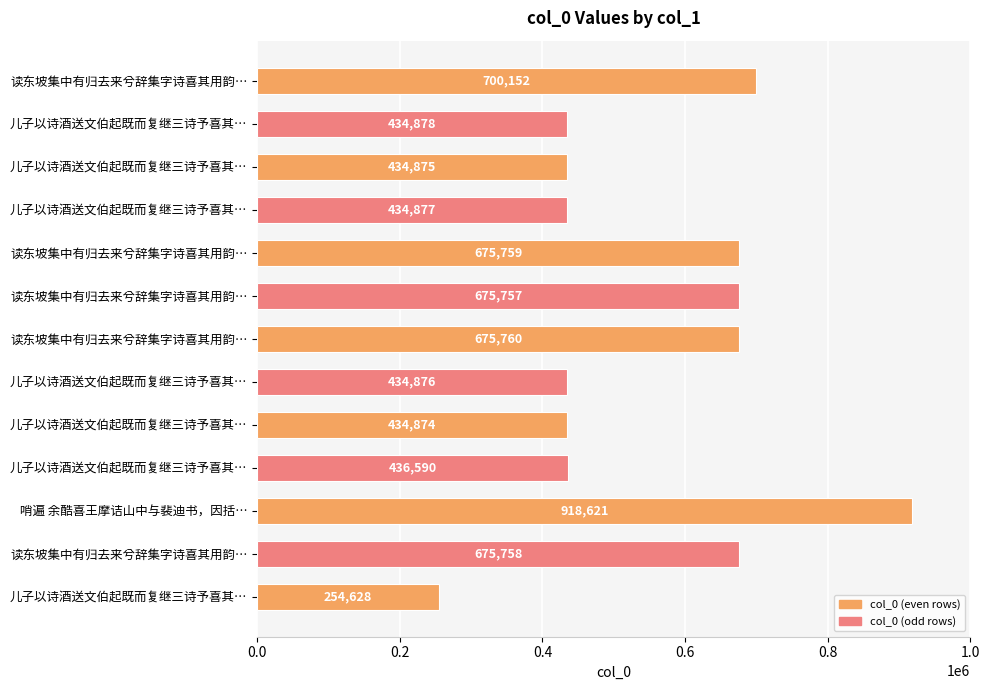

Count the number of categories in the chart.

13